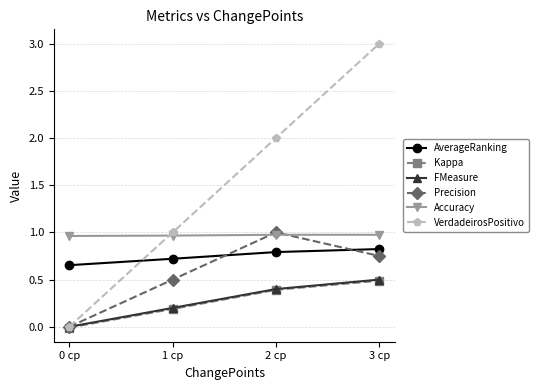

What is the spread (max minus min) of values at 2 cp?

1.6